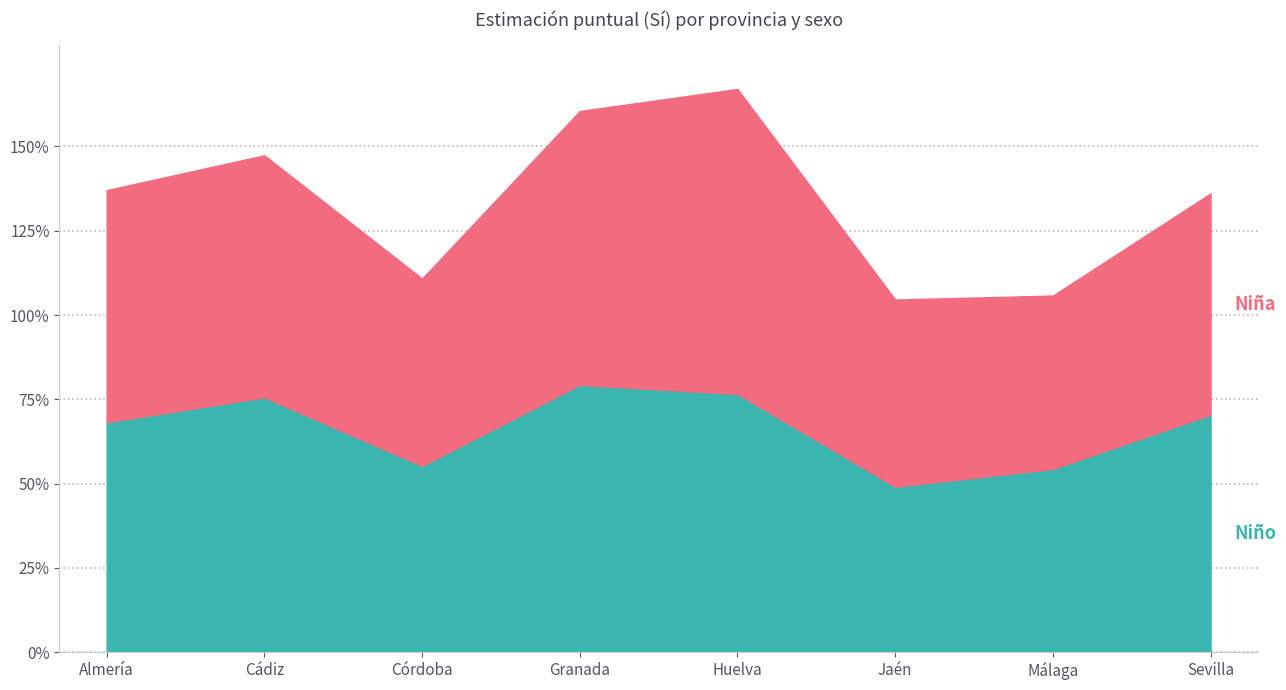

Count the number of categories in the chart.

8